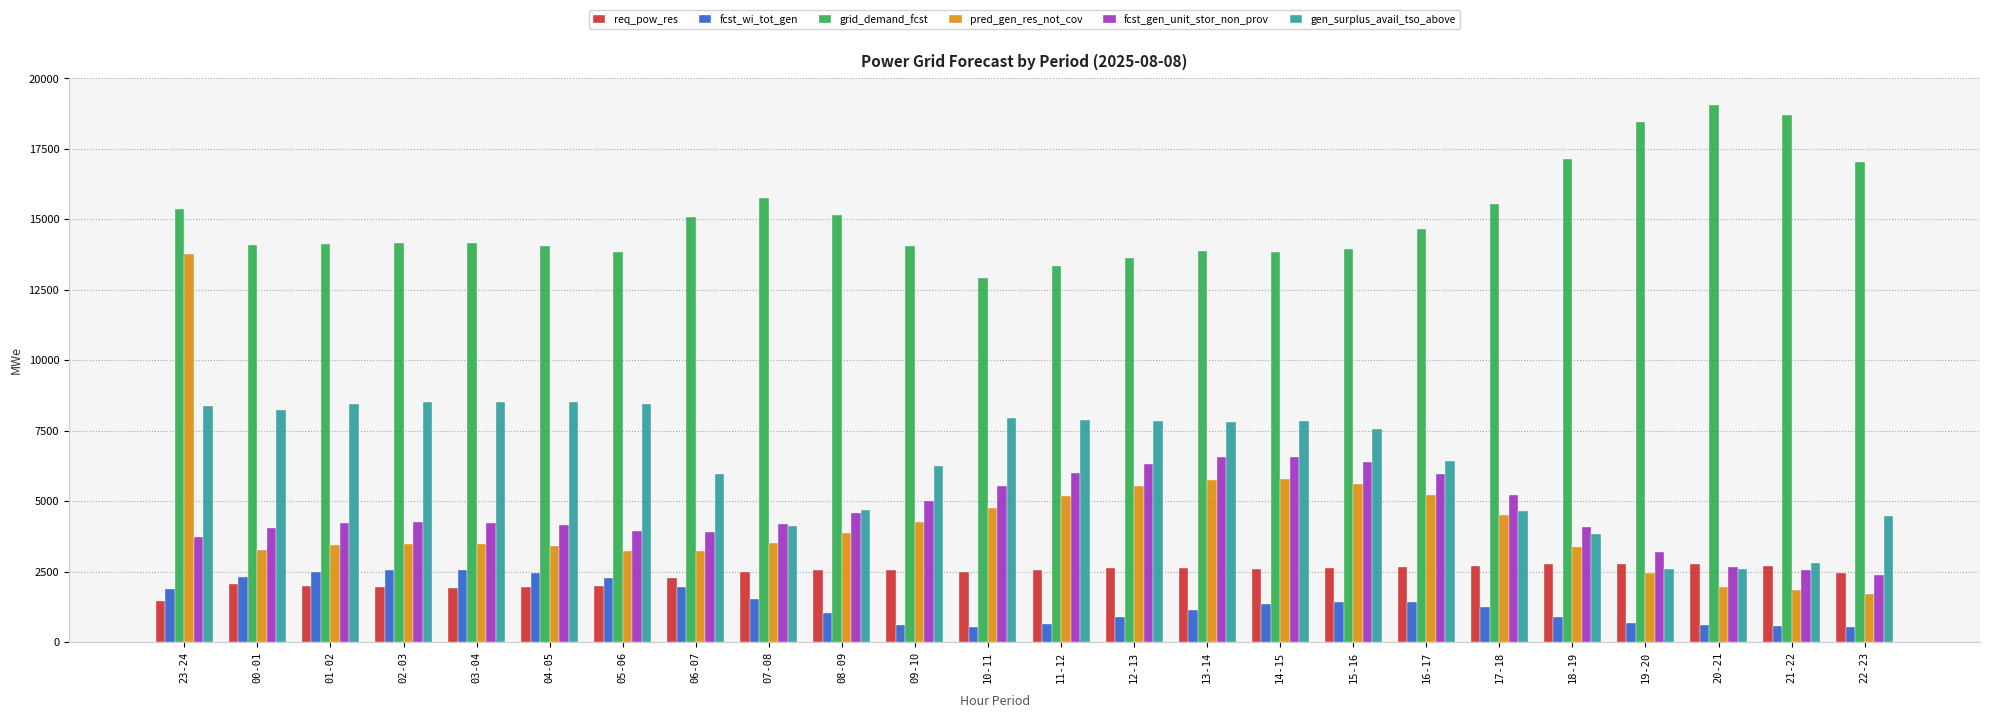

What is the sum of all pred_gen_res_not_cov values?

102612